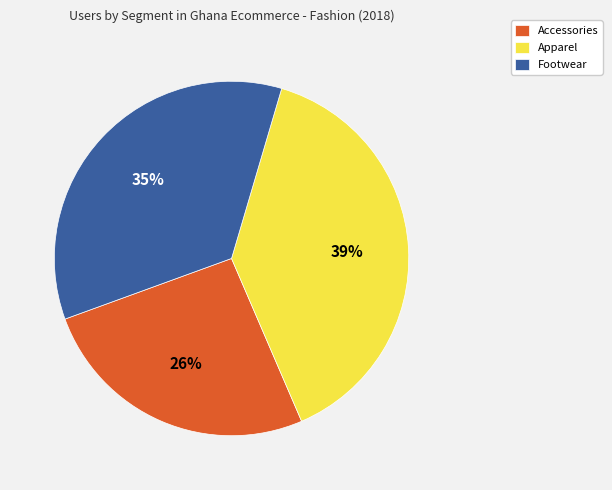

Does Apparel account for over 50% of the chart?

No